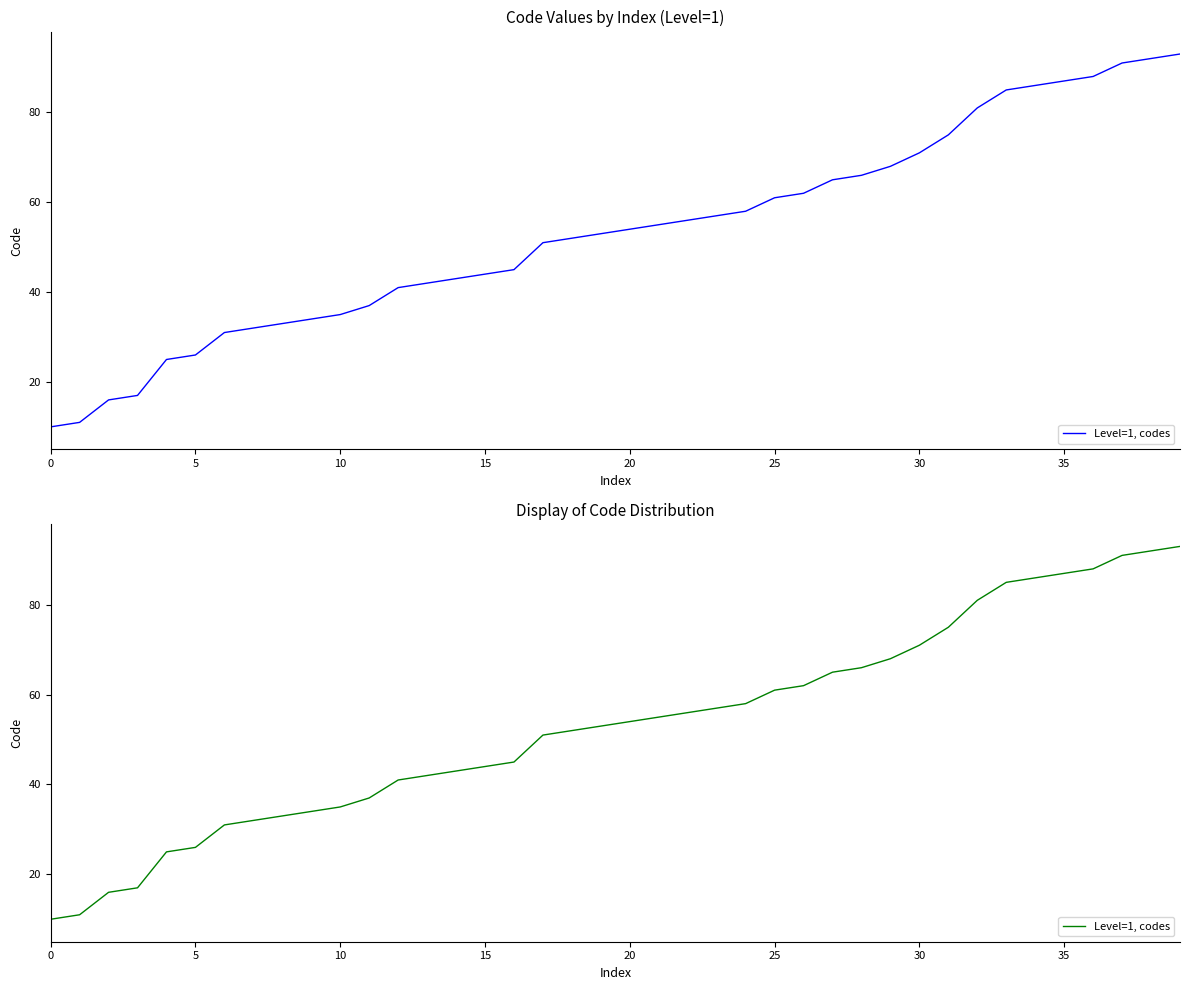

What is the greatest value displayed?

93